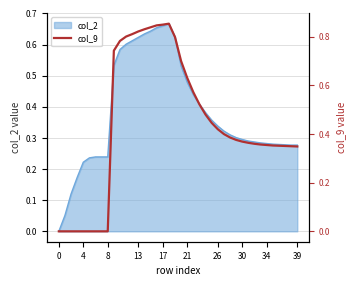

What is the label of the 24th point from the left?

23